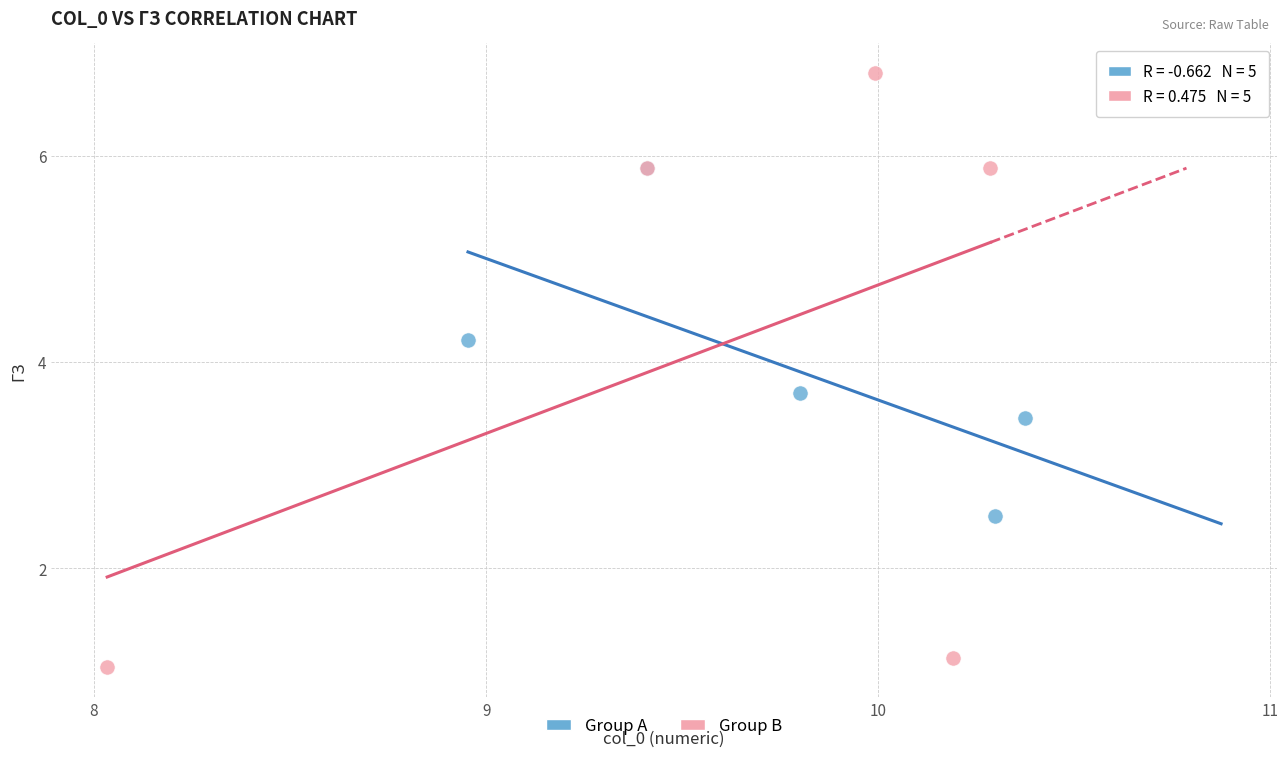

Which series has the widest spread of Y values?

Group B